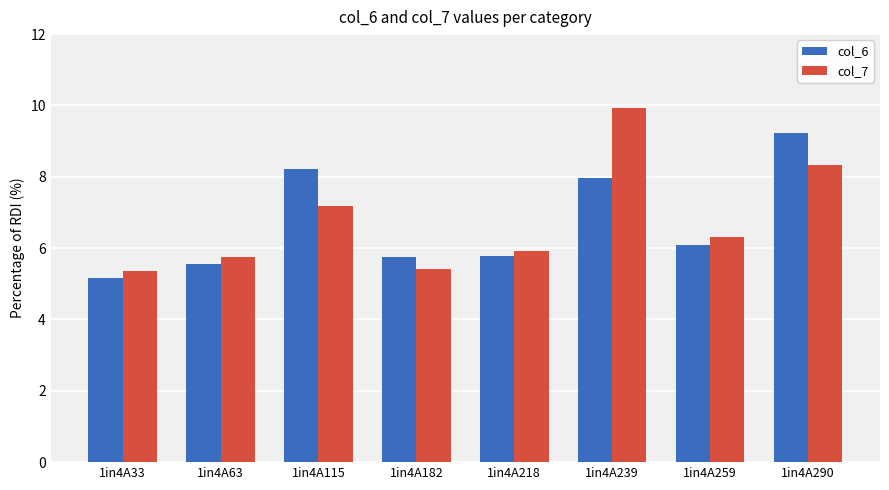

What is the difference between the maximum and minimum values in the col_7 series?

4.6